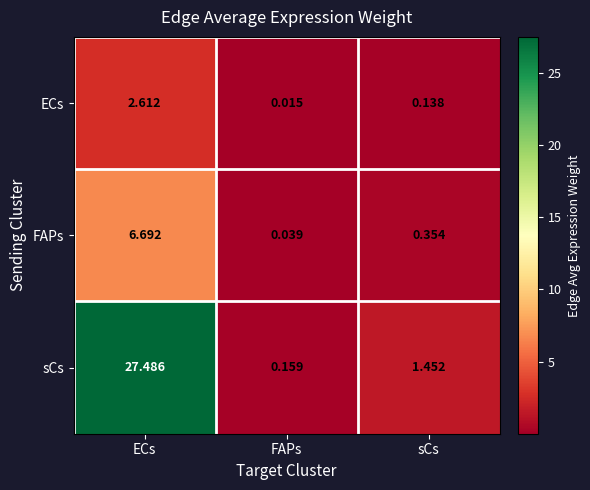

Which category has the highest value across all series?

ECs